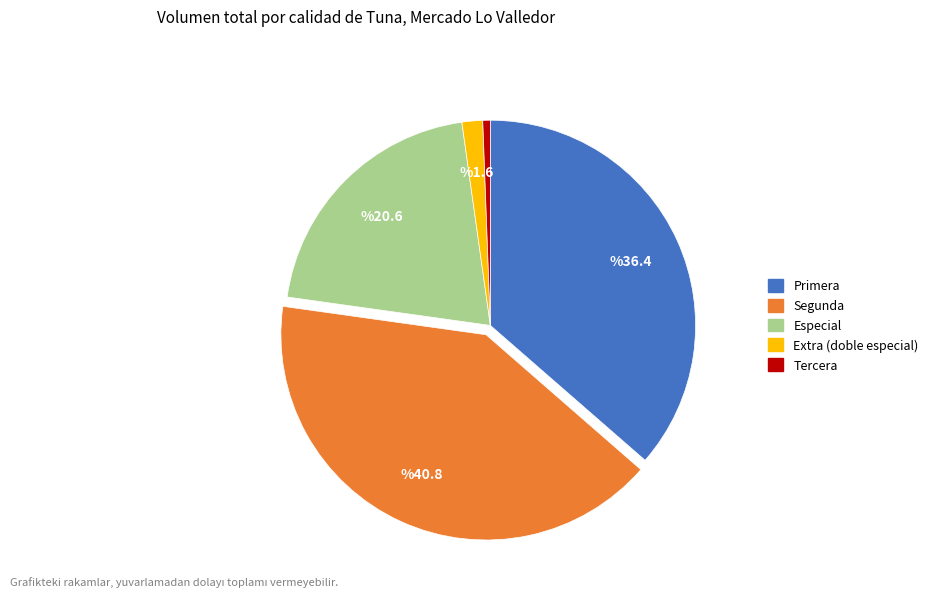

How many slices are in this pie chart?

5